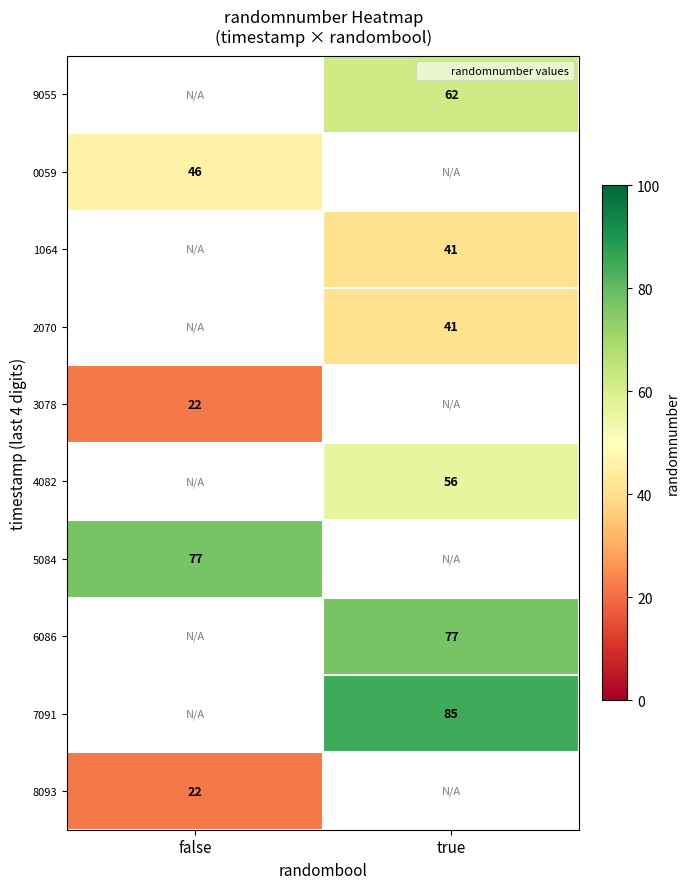

The 1064 series shows 27 at true. True or false?

False